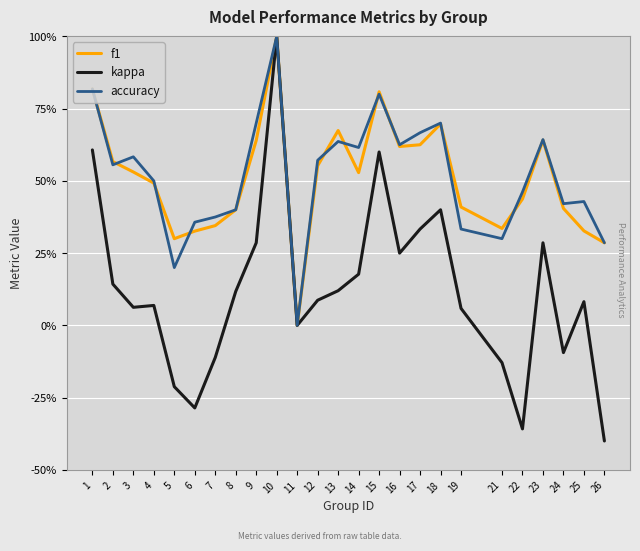

Between 2 and 23, which series saw the biggest shift?

kappa